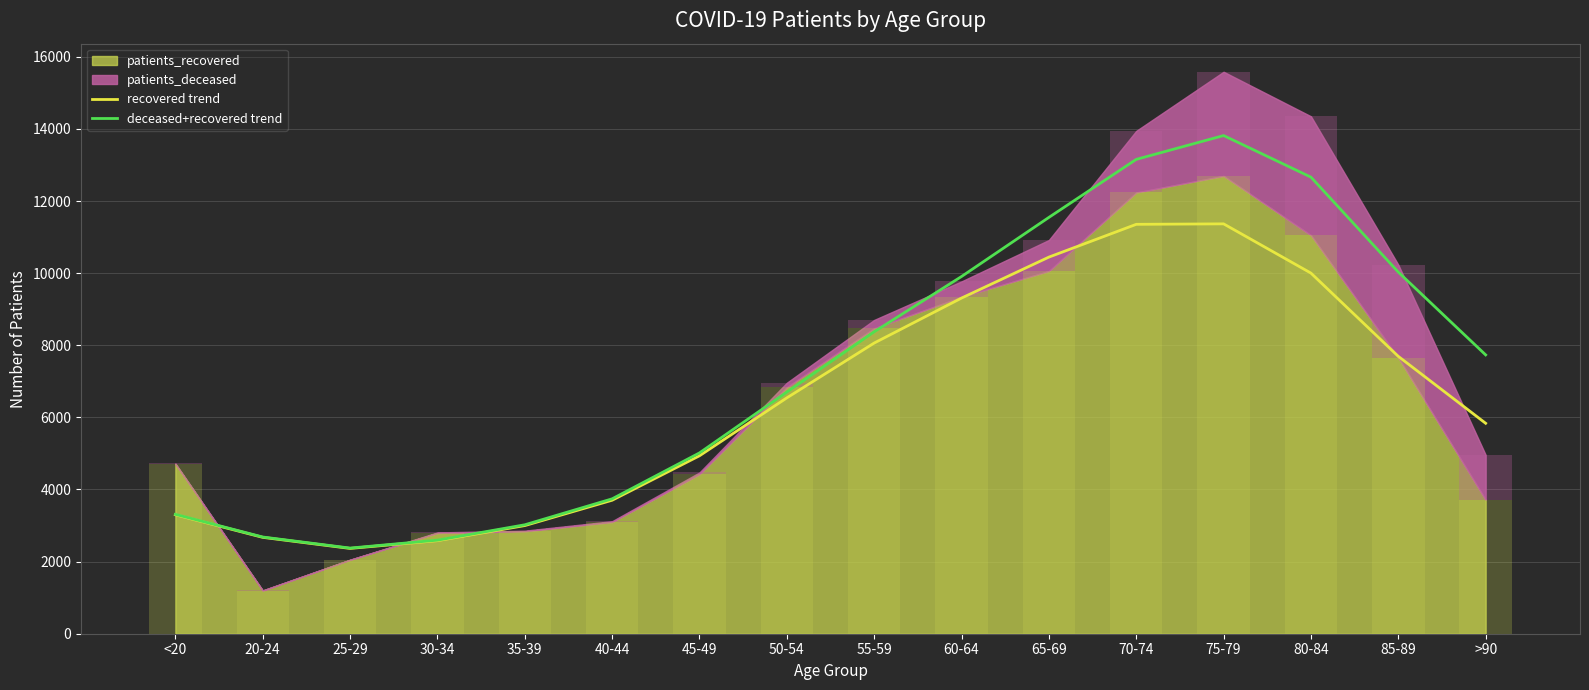

What is the spread (max minus min) of values at 65-69?

1101